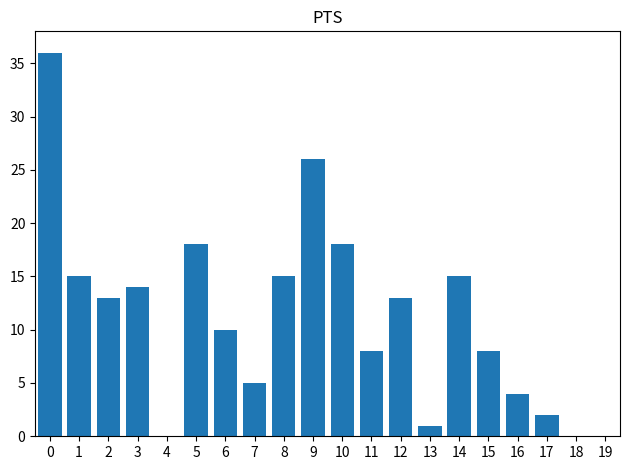

What is the maximum value shown in the chart?

36